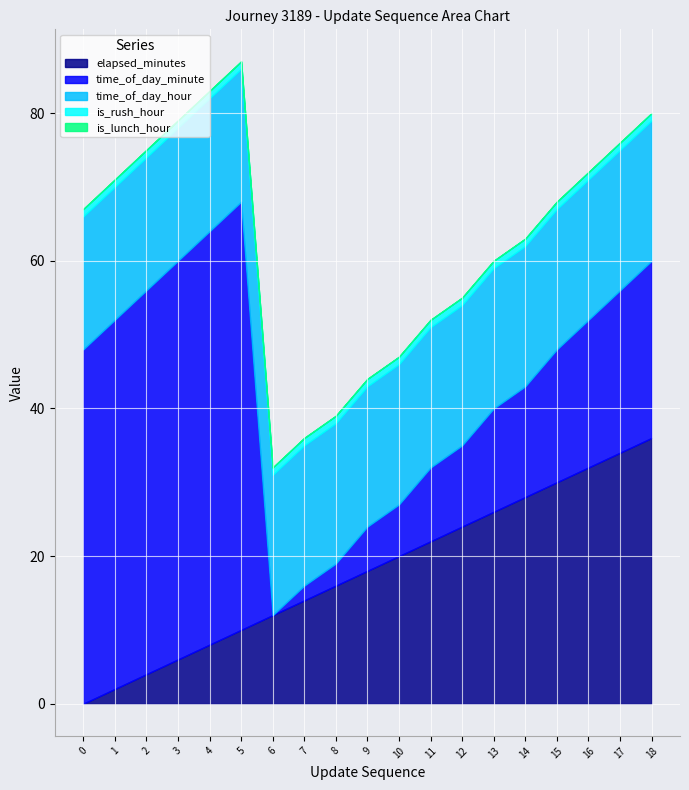

At which label does elapsed_minutes reach its peak?

18